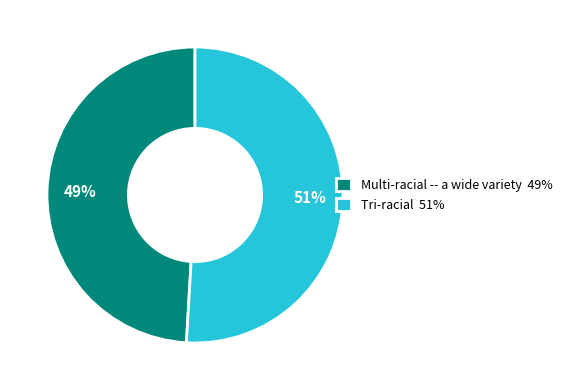

What is the largest slice in the pie chart?

Tri-racial